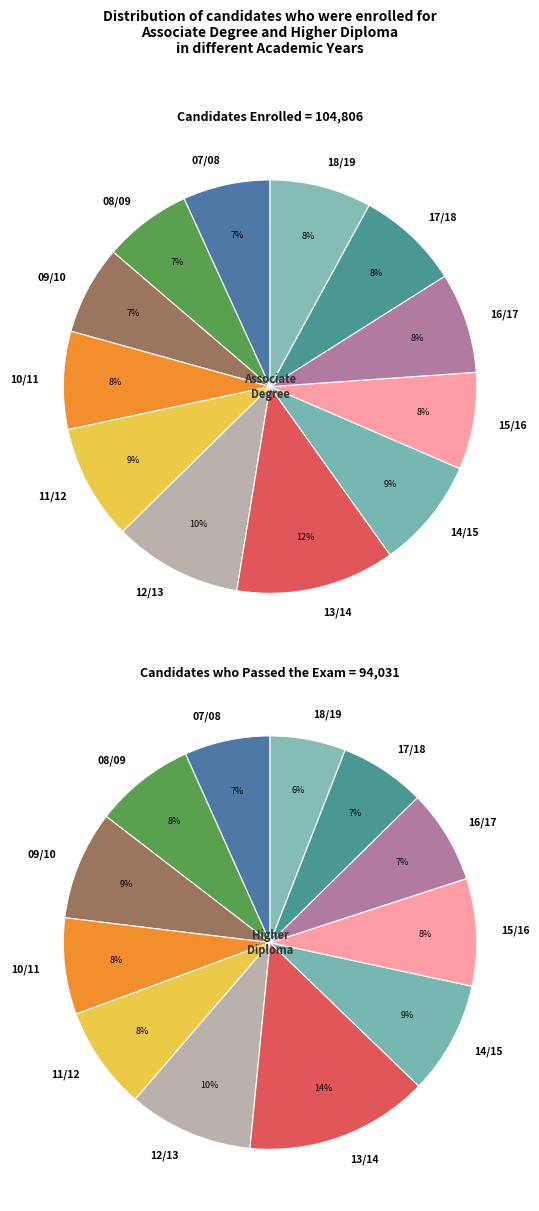

Which category has the biggest portion of the pie?

2013/14